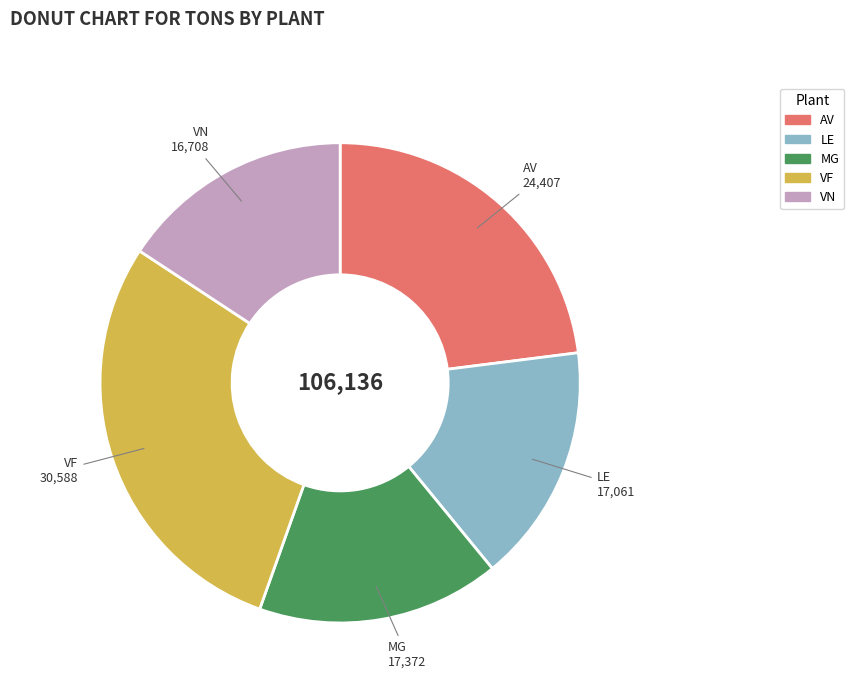

Which has a higher value, VN or MG?

MG